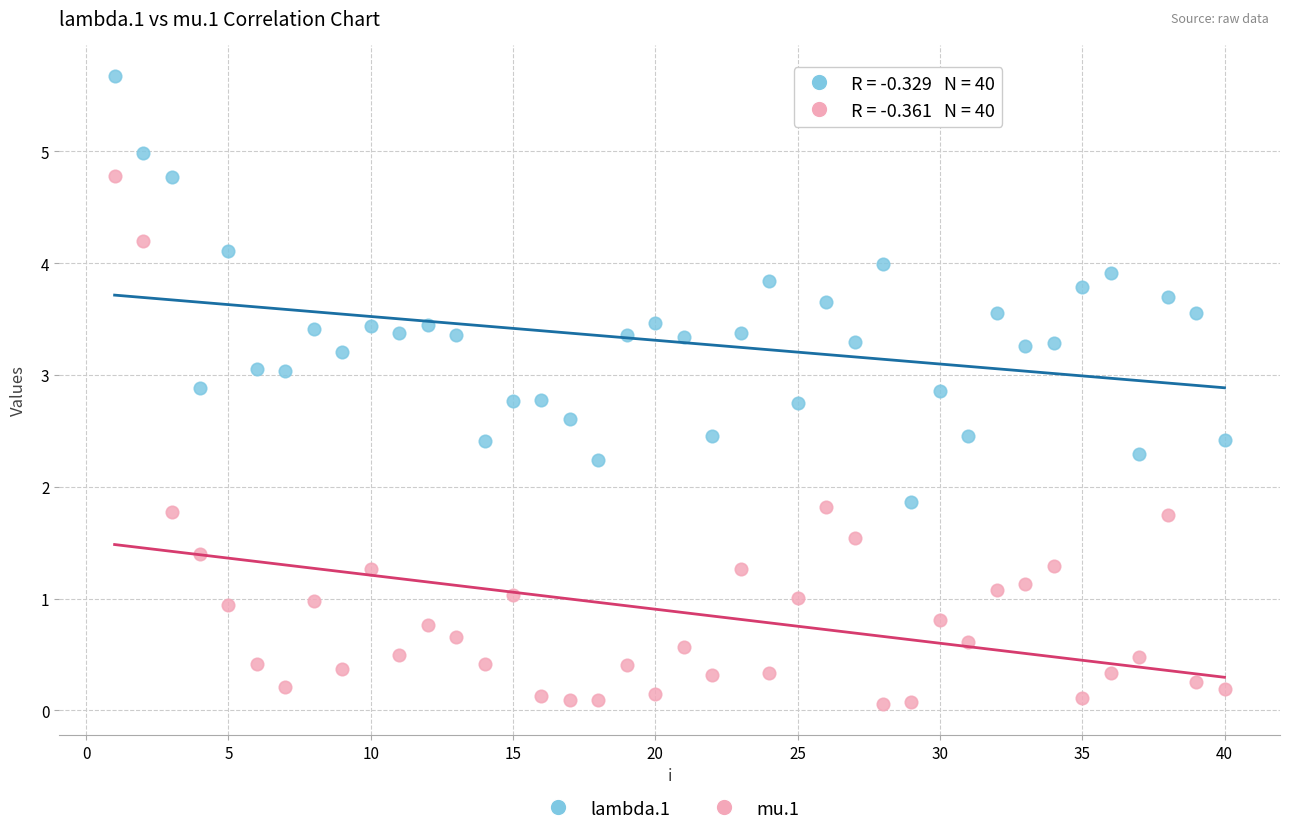

Across all data points, what is the range of X values (max minus min)?

39.0